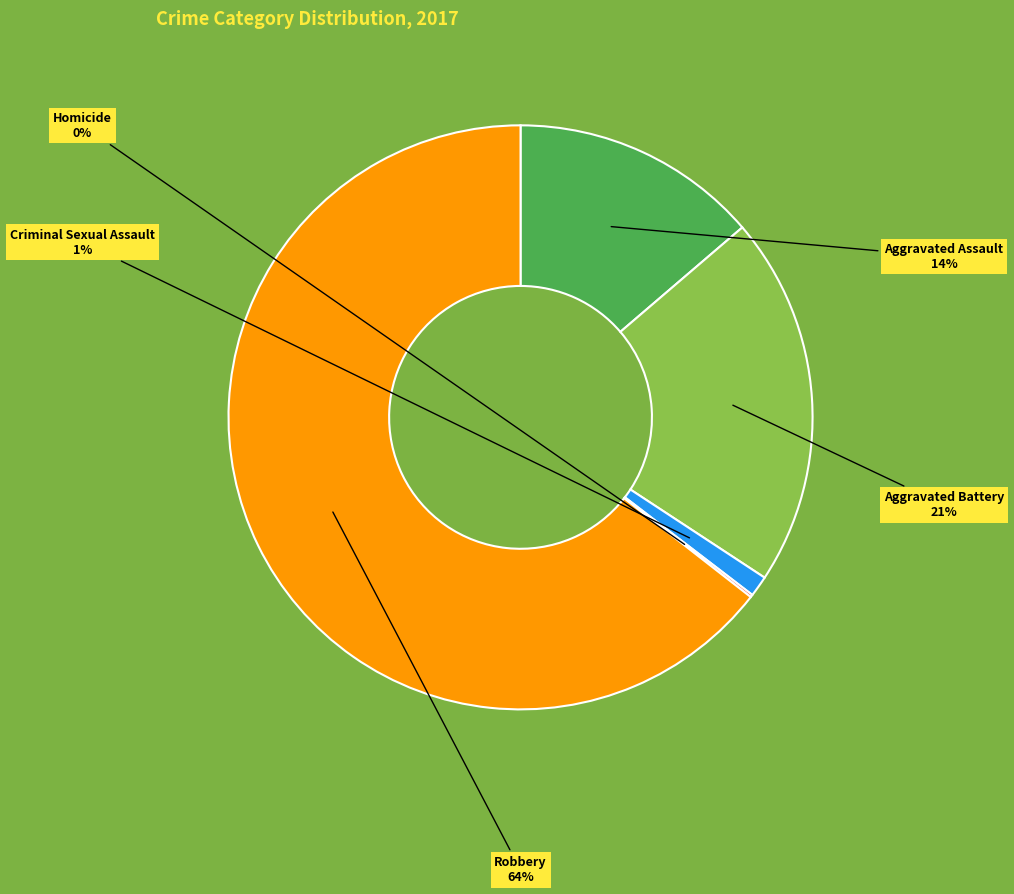

Is the sum of Aggravated Battery and Robbery greater than half?

Yes